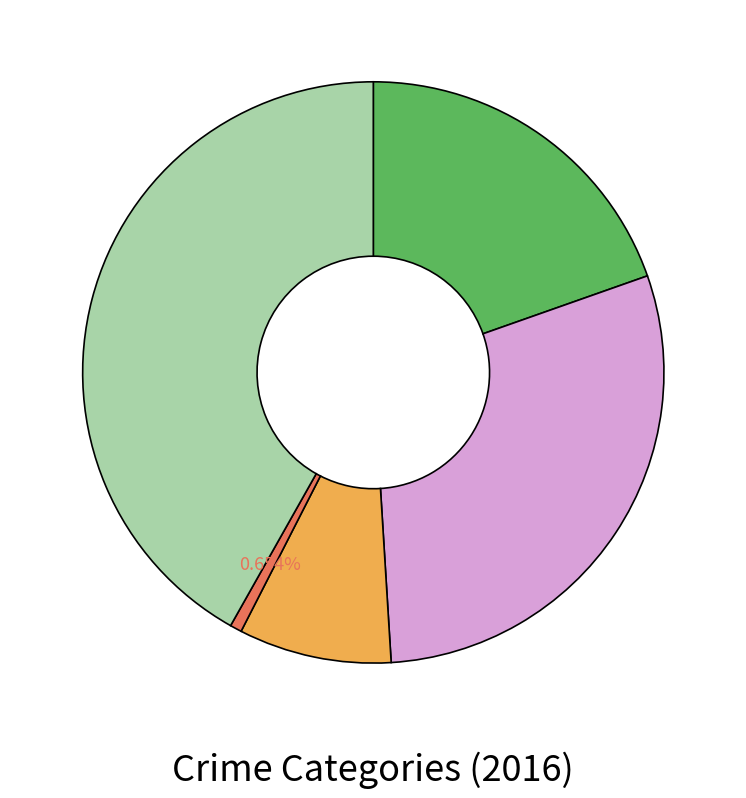

Is there any slice that represents more than half of the pie?

No